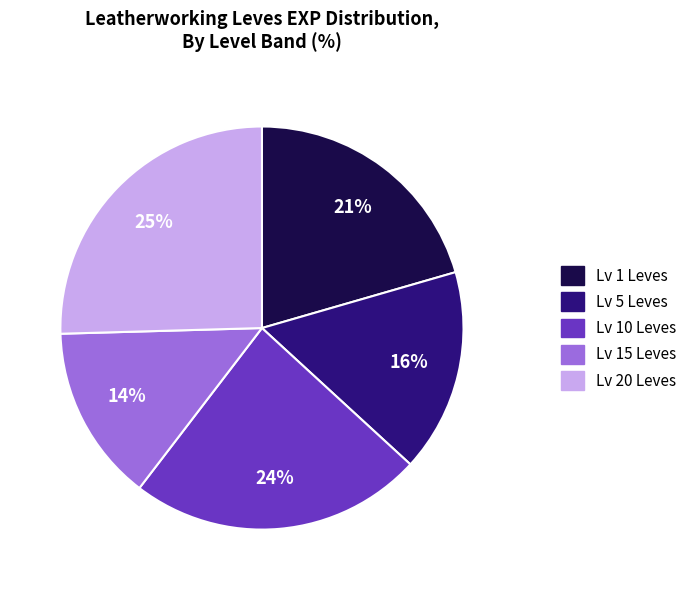

To the nearest percent, what is the average slice percentage?

20%